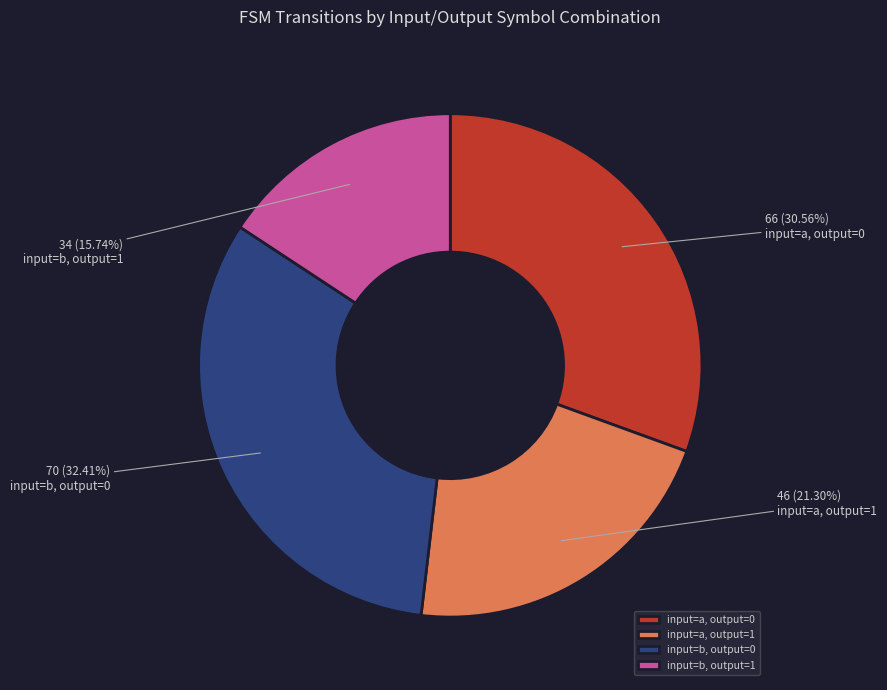

Is there a majority slice in this chart?

No